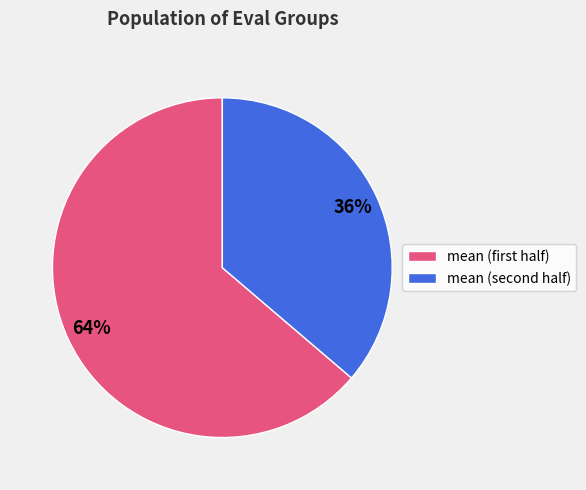

Count the number of slices in the pie.

2